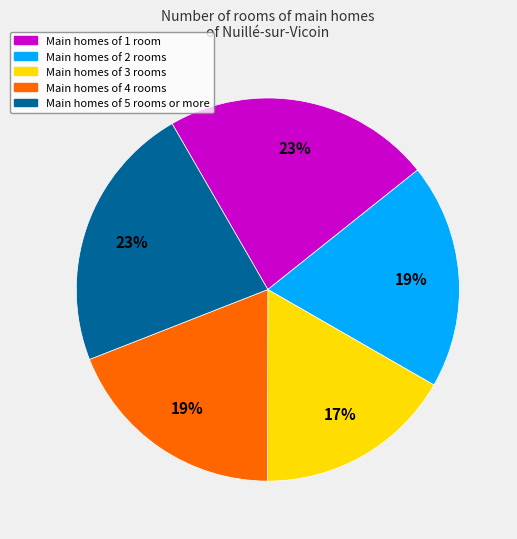

Does any single category account for the majority?

No